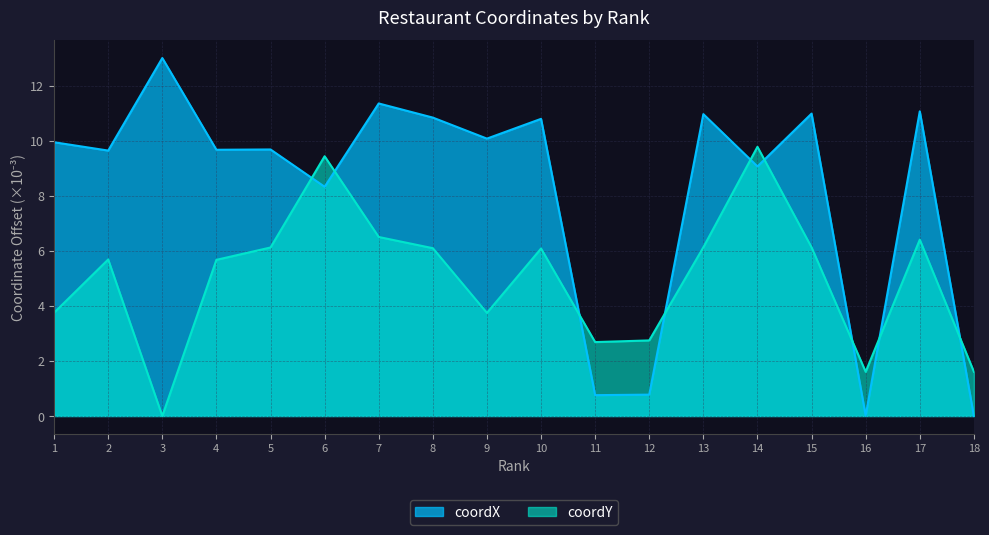

How many series are shown in this chart?

2